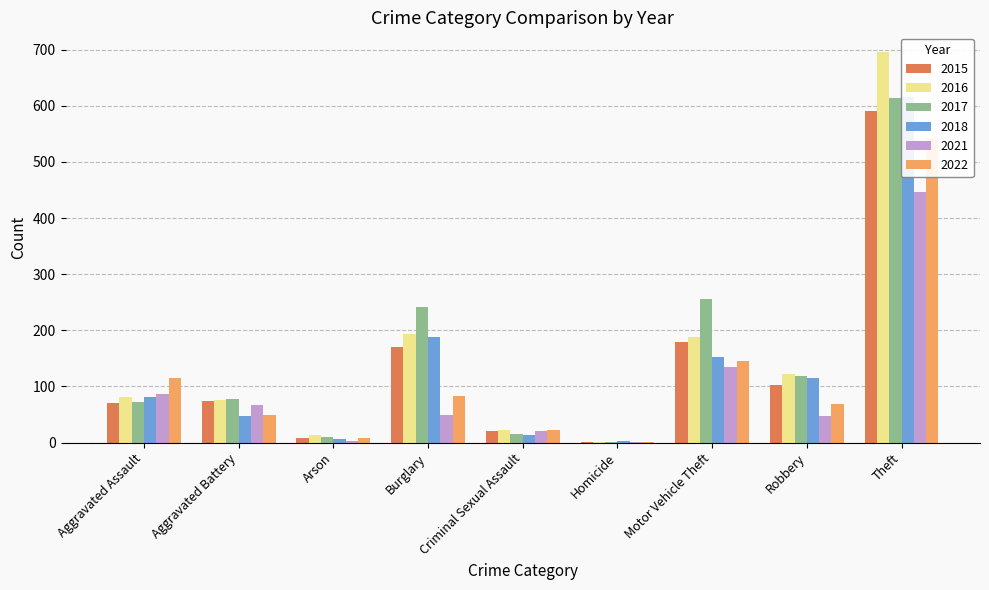

What is the difference between the highest and lowest values at Homicide?

2